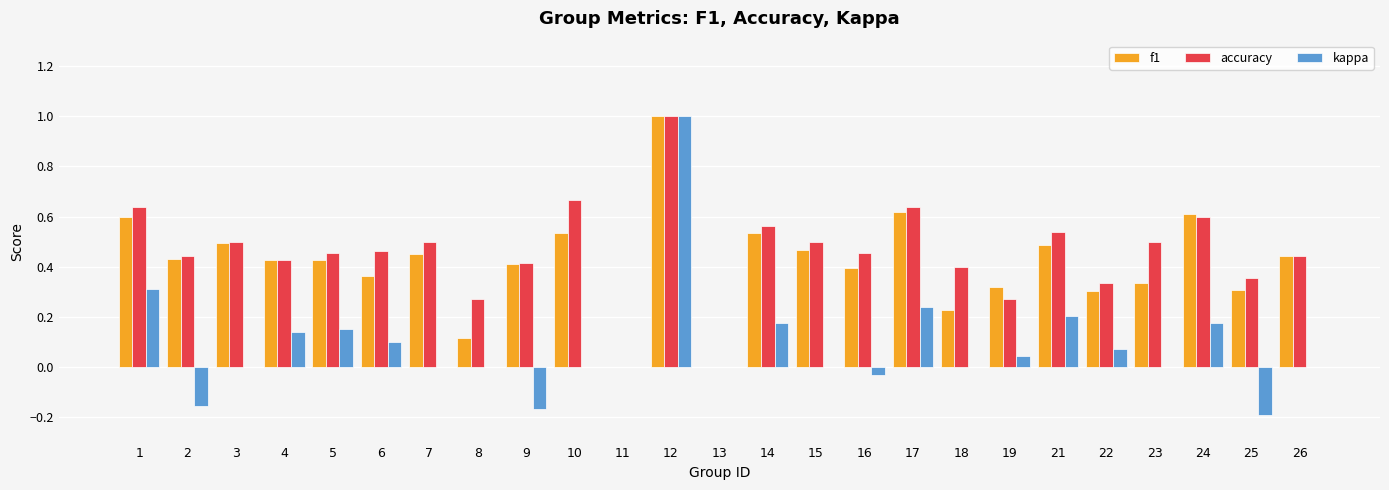

The value of f1 at 4 is 0.6. True or false?

False